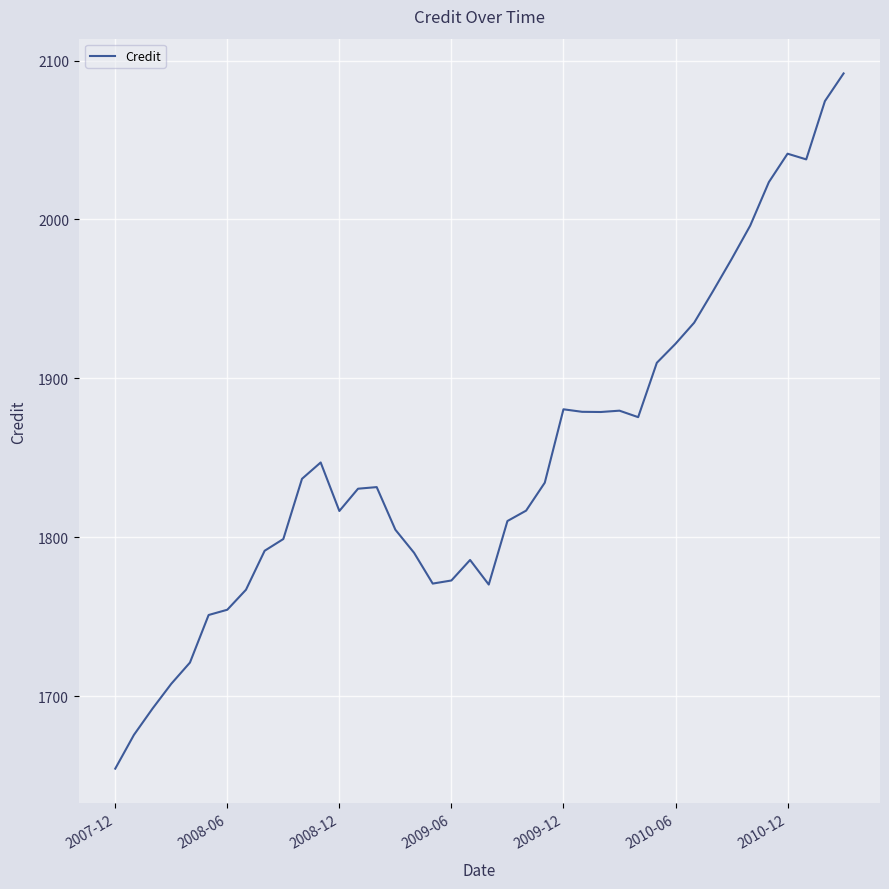

What is the minimum value shown in the chart?

1654.5